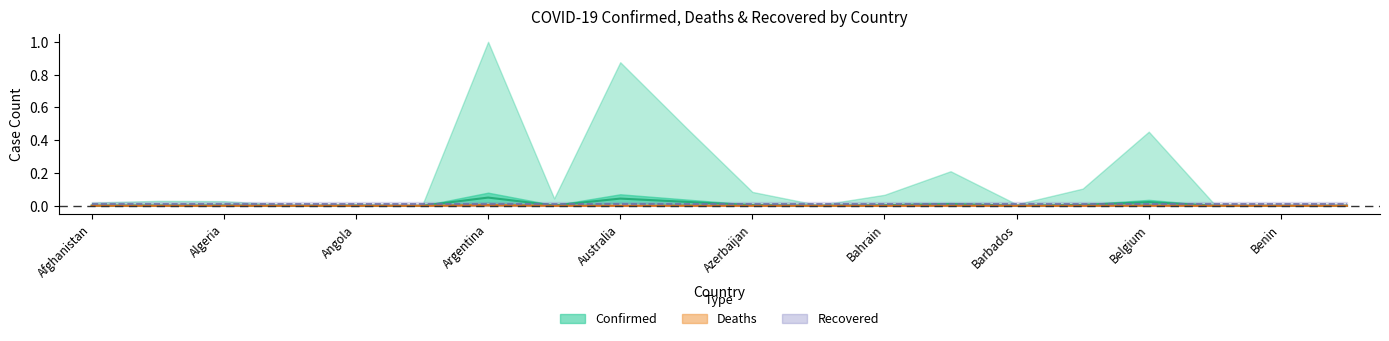

Between Albania and Belgium, which series saw the biggest shift?

Confirmed